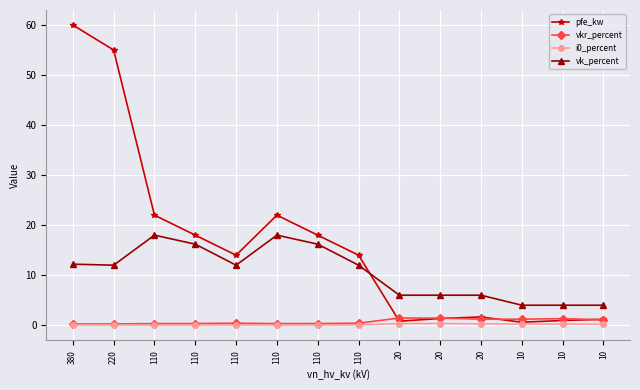

Which series has the largest total across all categories?

pfe_kw